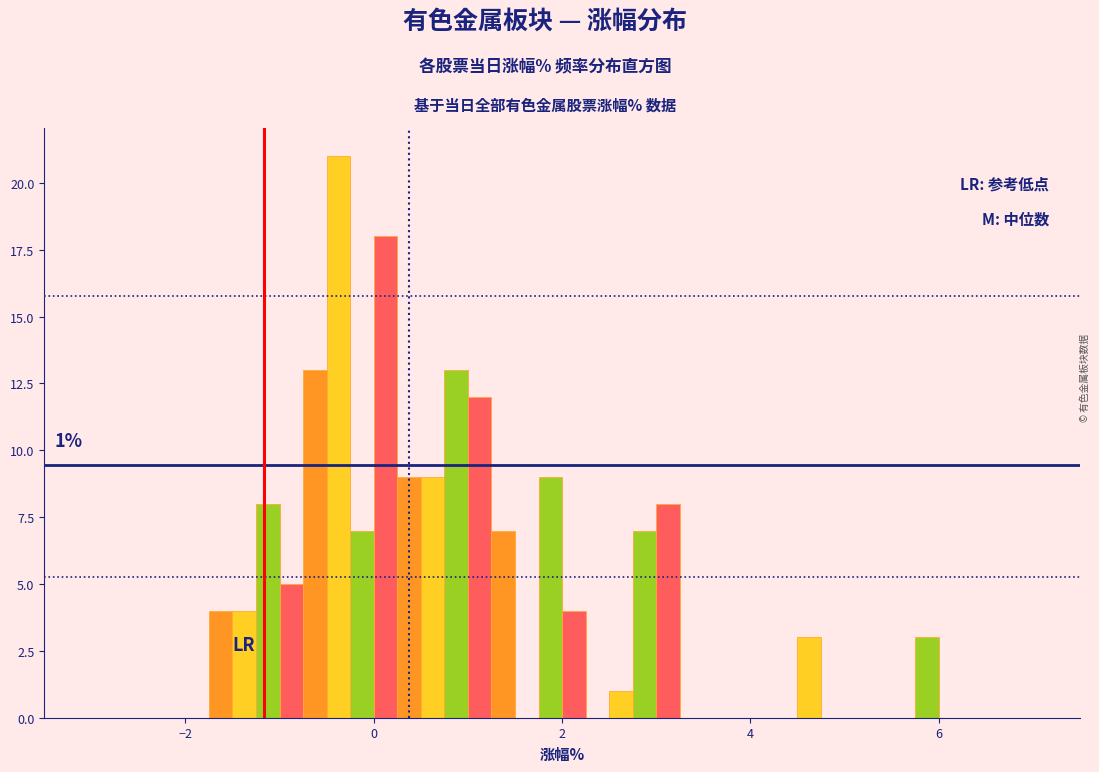

Around what value on the x-axis is the tallest bar? Give the approximate position of its centre, as read against the axis.

-0.4